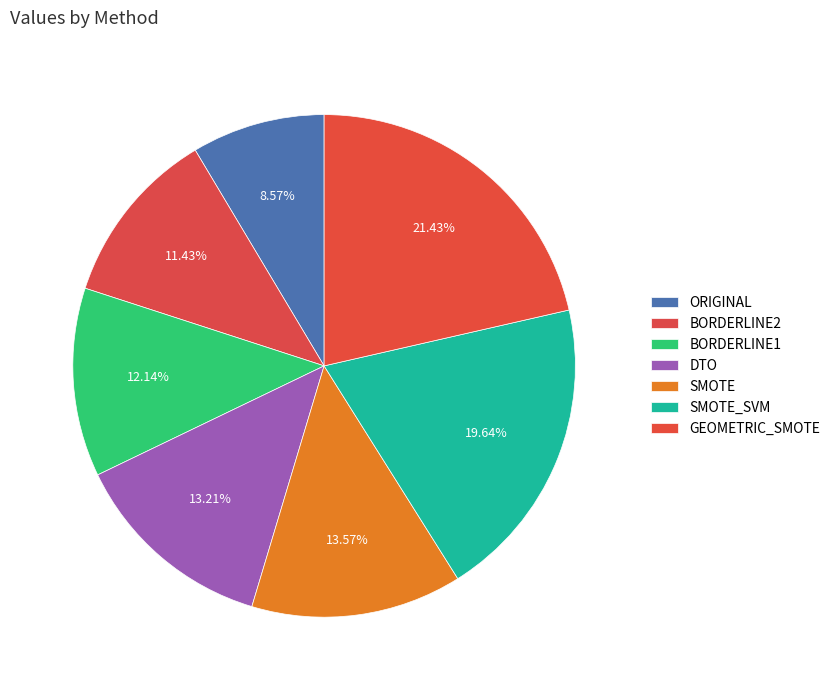

How many segments does this pie chart have?

7